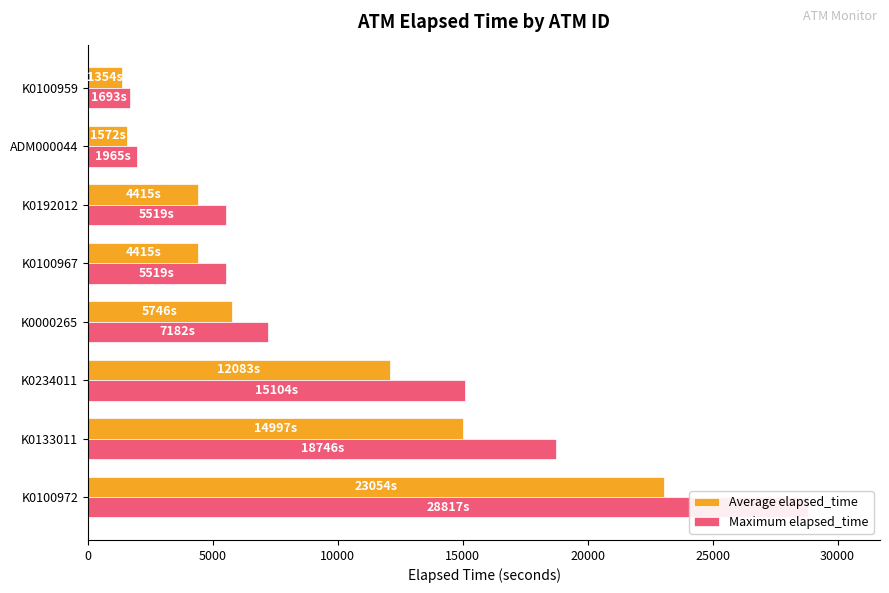

The value of Maximum elapsed_time at 30000 is 1132.4. True or false?

False